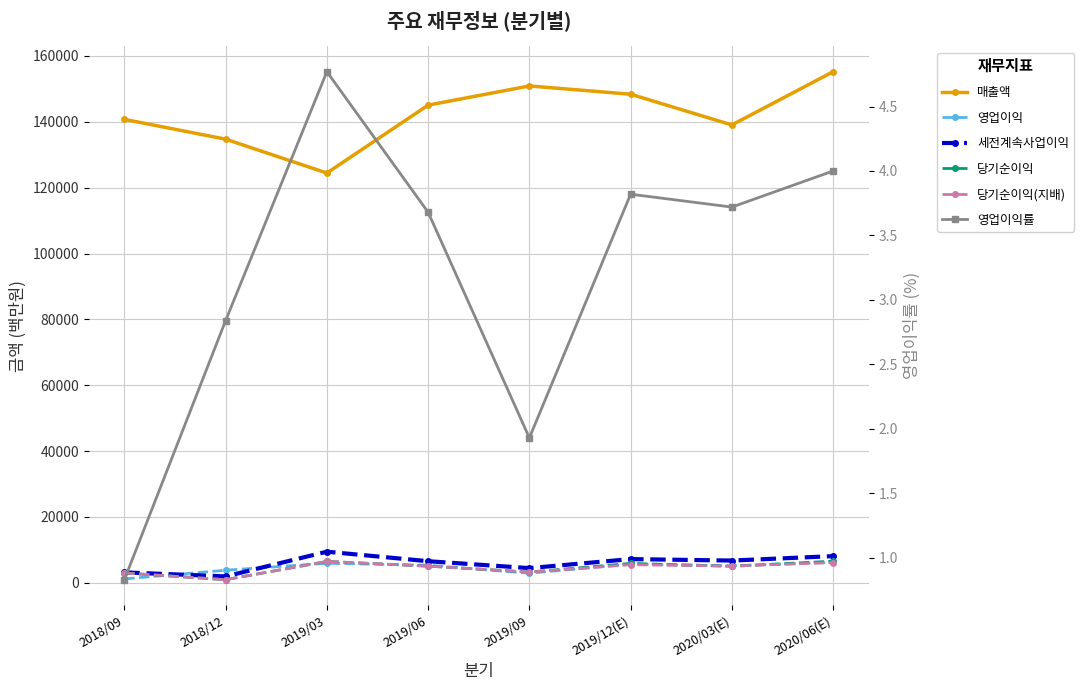

True or false: 영업이익률 and 매출액 intersect in this chart.

False